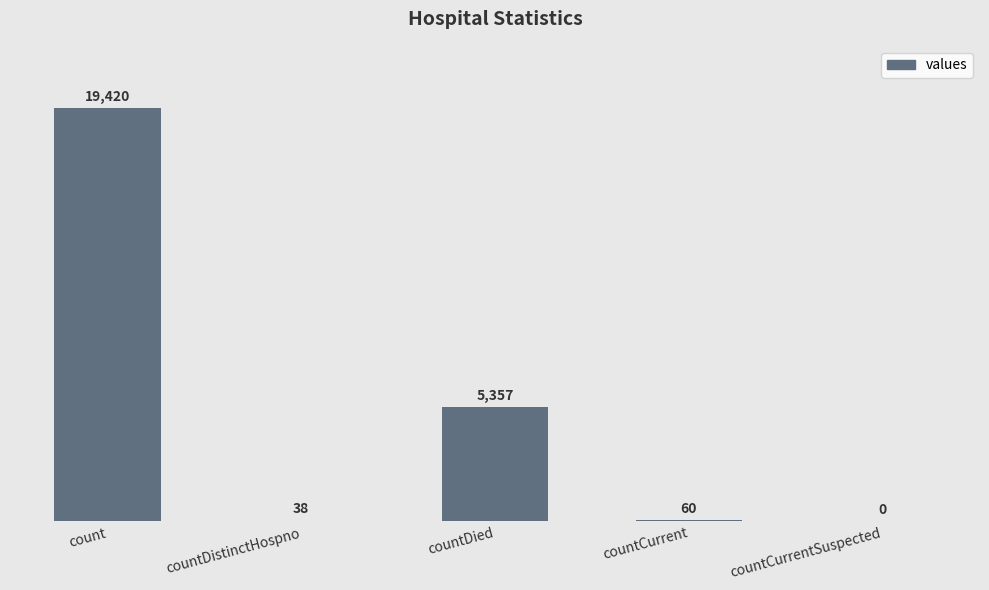

Reading right to left, extract all data points from this chart.

countCurrentSuspected=0	countCurrent=60	countDied=5357	countDistinctHospno=38	count=19420